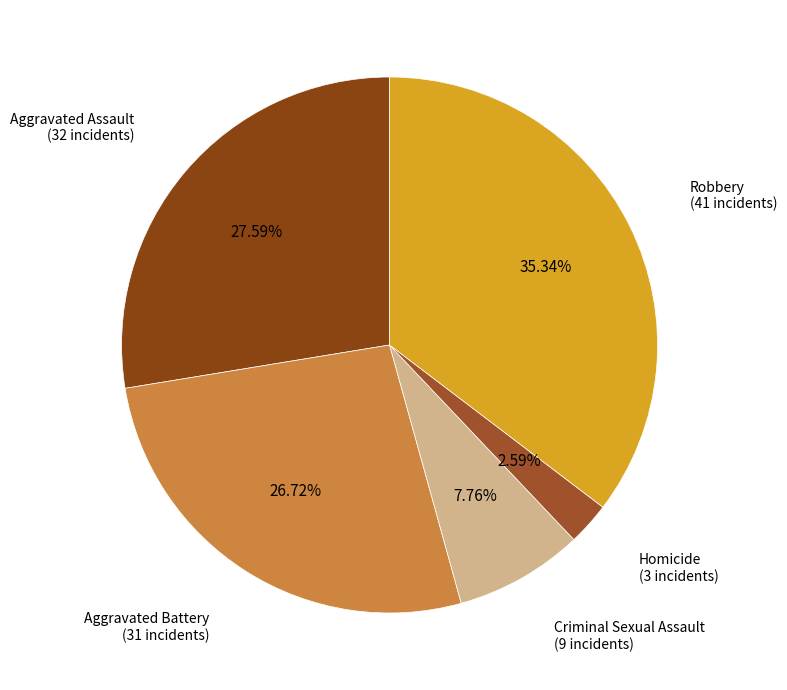

Count the number of slices in the pie.

5